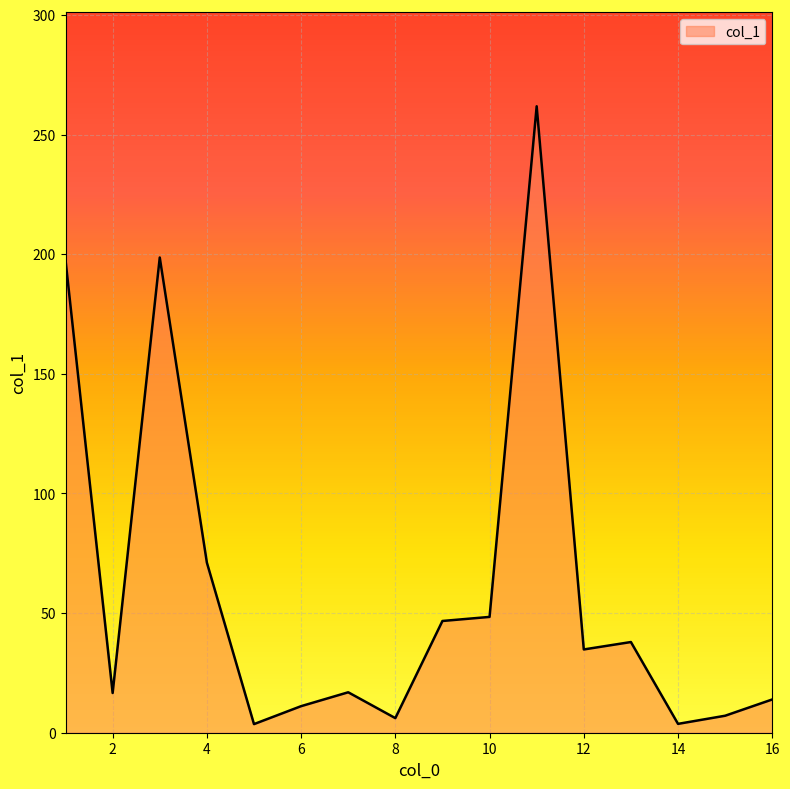

What is the maximum value shown in the chart?

261.8